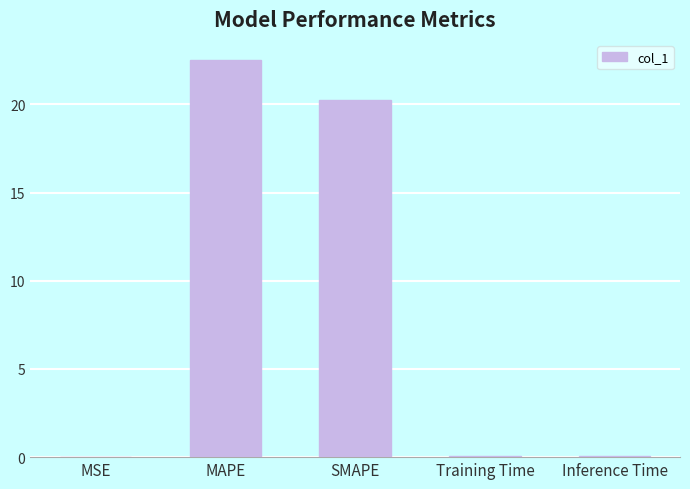

The value at MAPE is 22.5. True or false?

True